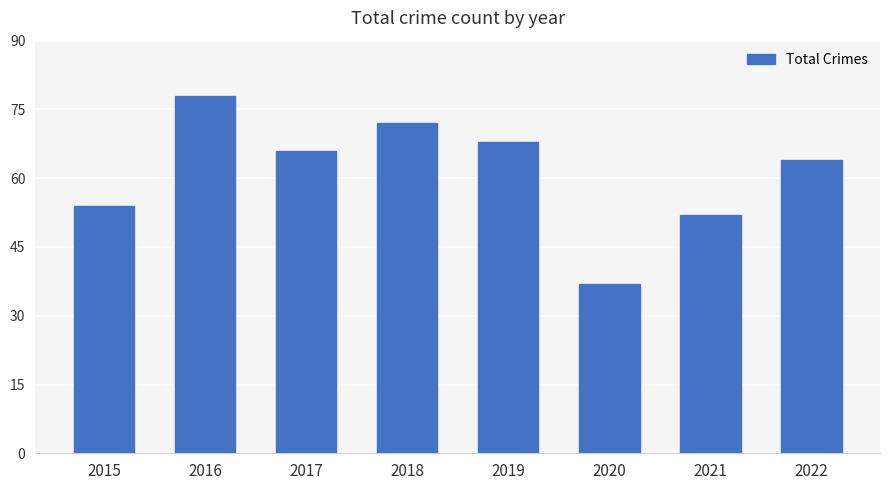

What is the sum of all values?

491